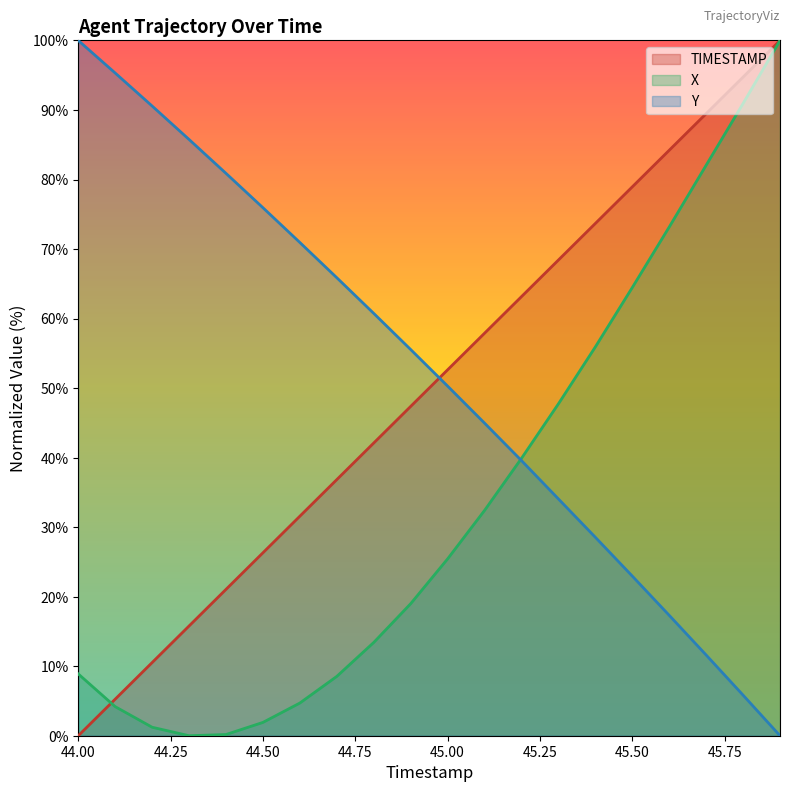

How many categories are shown in the chart?

20